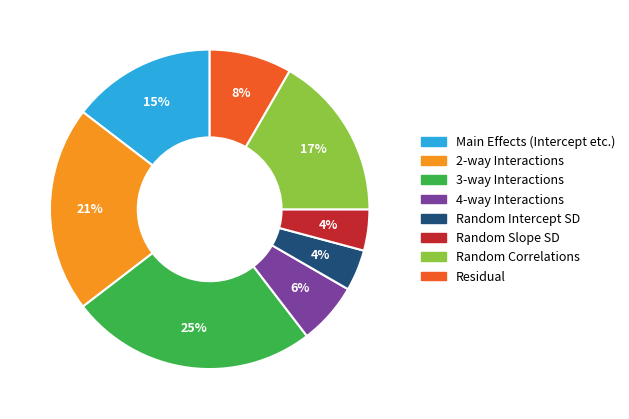

To the nearest percent, what is the average slice percentage?

12%